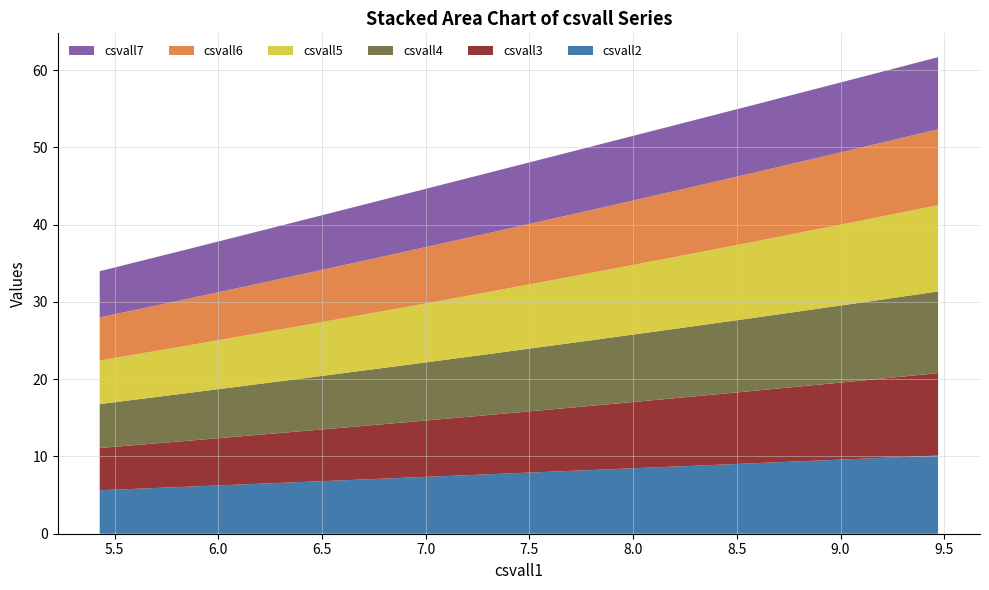

Reading right to left, transcribe all the data shown in this chart.

csvall2: 10.1	9.7	9.1	8.7	8.2	7.6	7.2	6.7	6.1	5.6
csvall3: 10.7	10.1	9.4	8.8	8.3	7.6	7.1	6.6	5.9	5.5
csvall4: 10.6	10.1	9.5	9.0	8.5	7.8	7.3	6.8	6.2	5.7
csvall5: 11.2	10.6	9.9	9.3	8.7	8.0	7.4	6.9	6.2	5.7
csvall6: 9.8	9.4	8.9	8.5	8.1	7.6	7.1	6.7	6.1	5.6
csvall7: 9.3	9.1	8.8	8.5	8.2	7.8	7.4	7.0	6.4	6.0